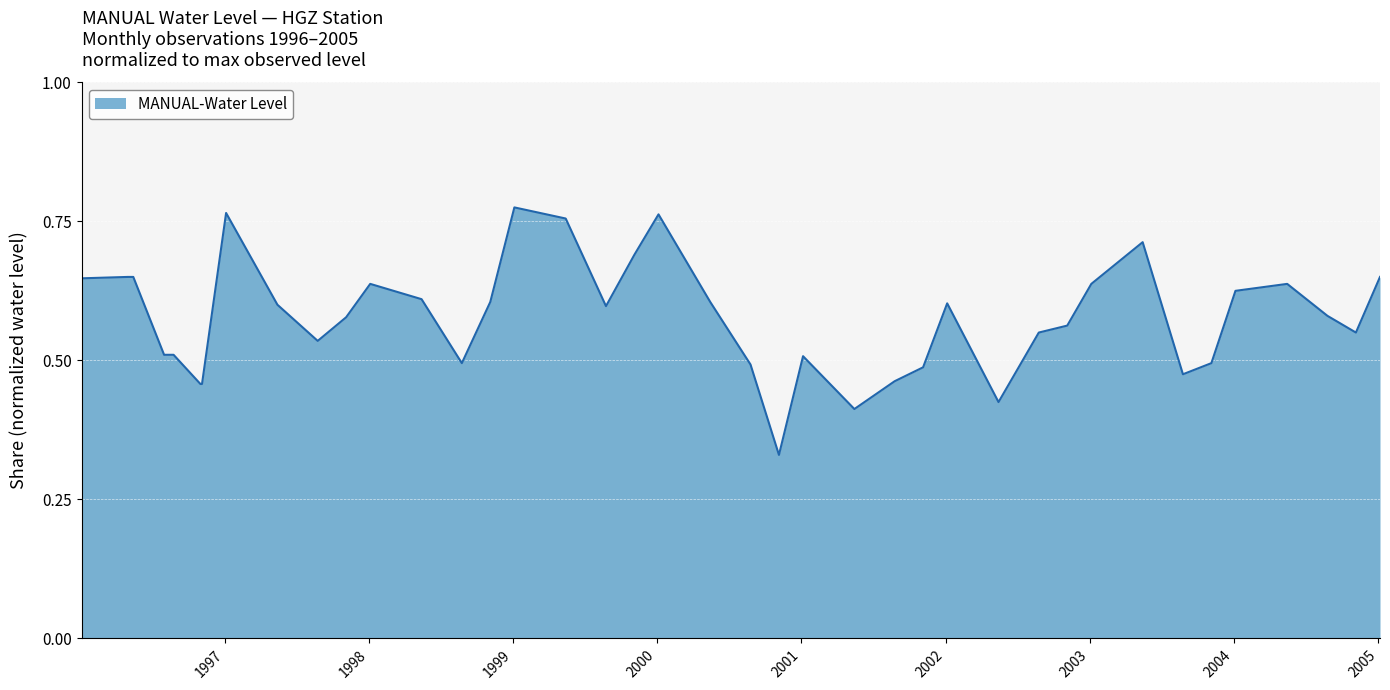

Where is the first local minimum?

1997-08-25